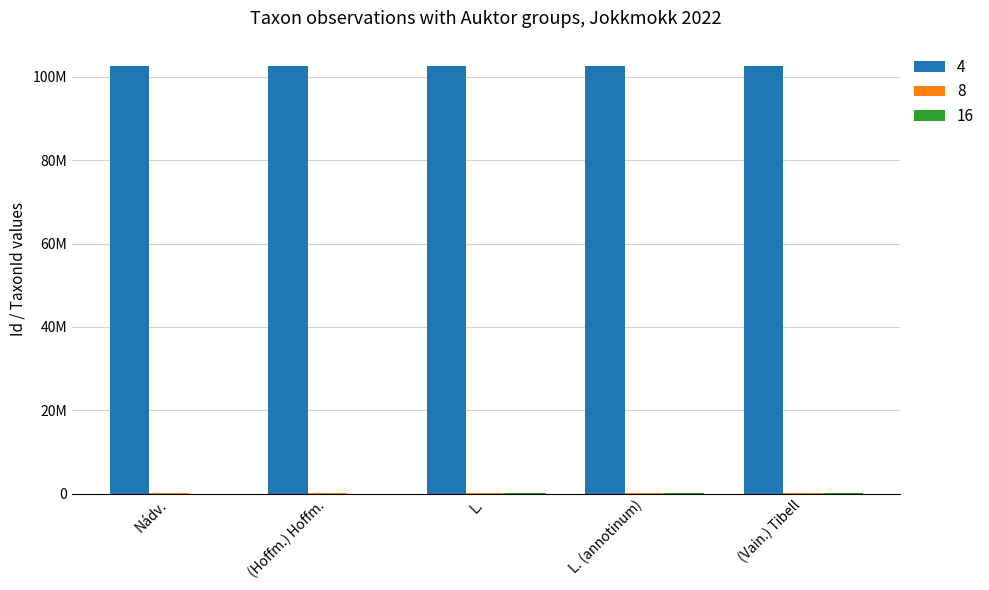

Read the 8 value at L. (annotinum).

95519